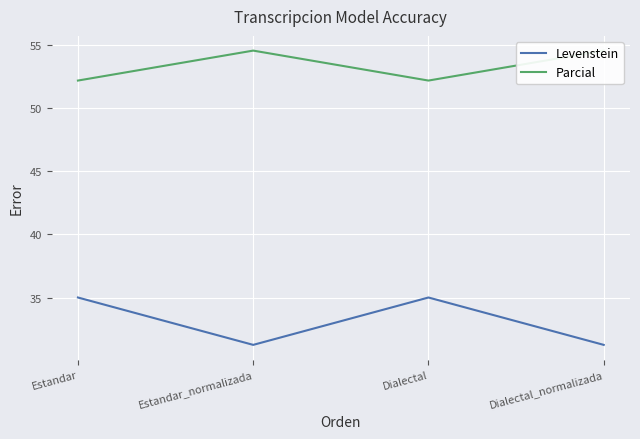

What is the label of the 4th point from the right?

Estandar